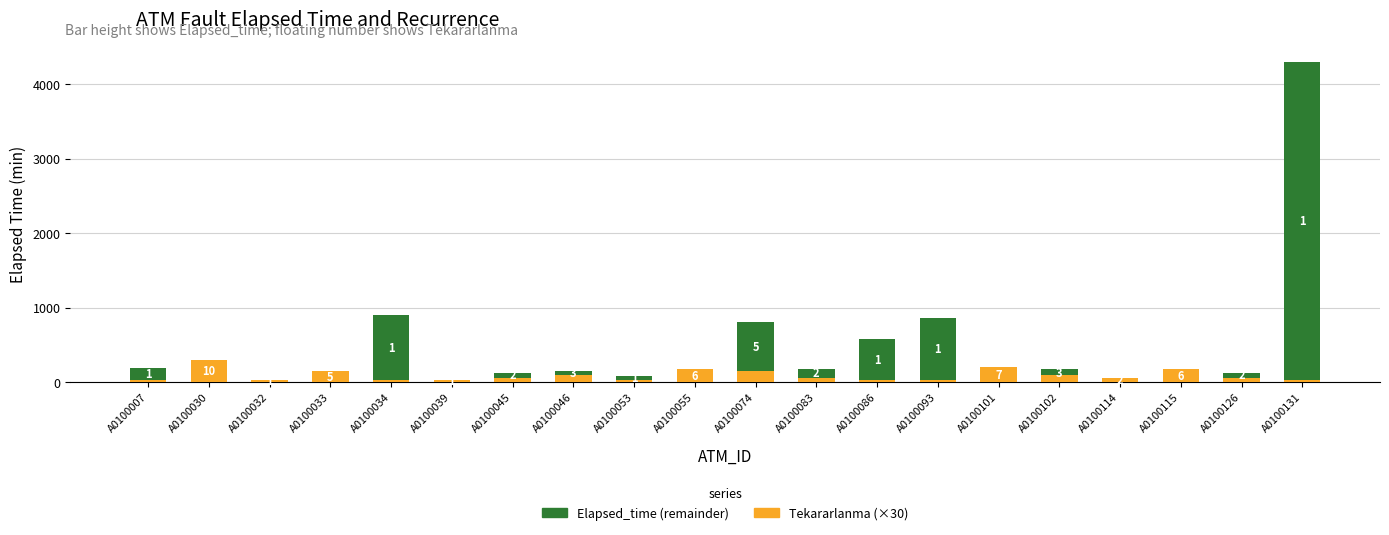

Are the bars grouped side by side (vs. stacked)?

No